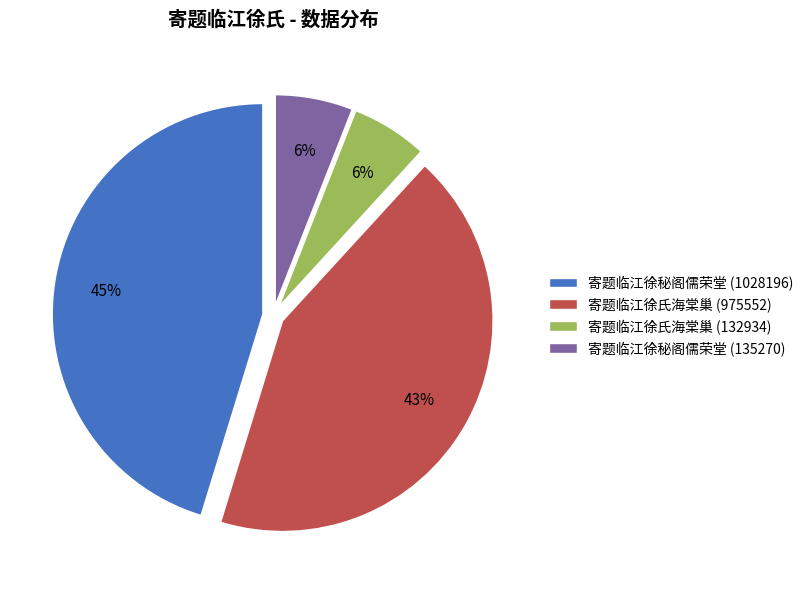

Combined, do 寄题临江徐氏海棠巢 (975552) and 寄题临江徐氏海棠巢 (132934) account for over 50%?

No